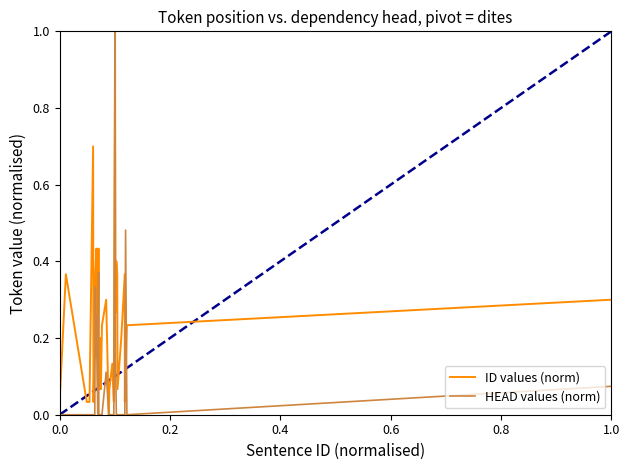

What is the highest value of the ID values (norm) series?

1.0